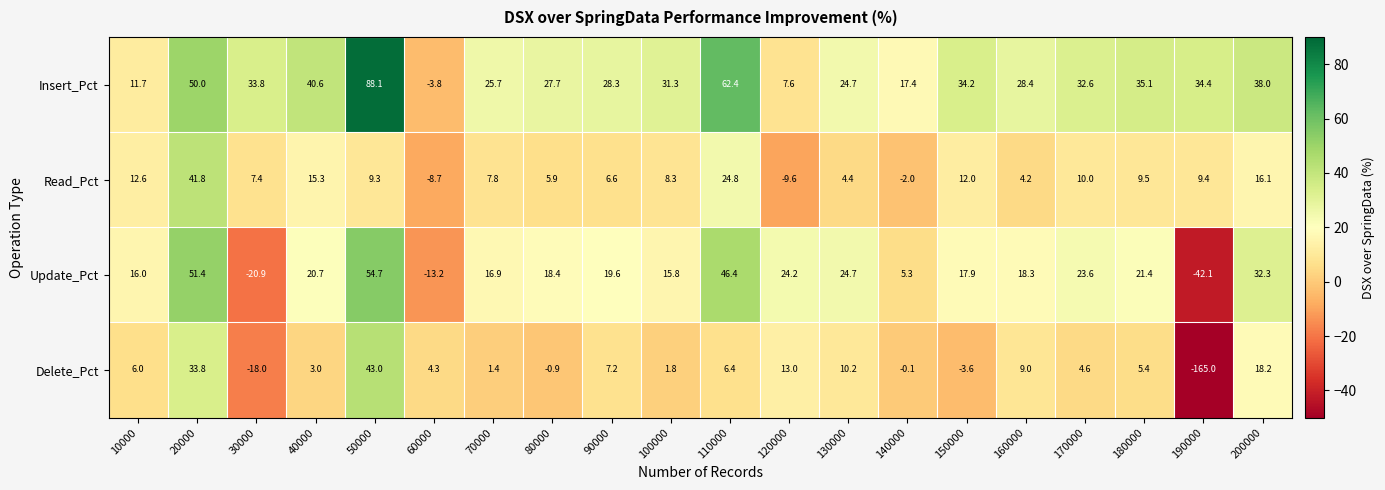

Rank the series by their maximum value, from highest to lowest.

Insert_Pct, Update_Pct, Delete_Pct, Read_Pct